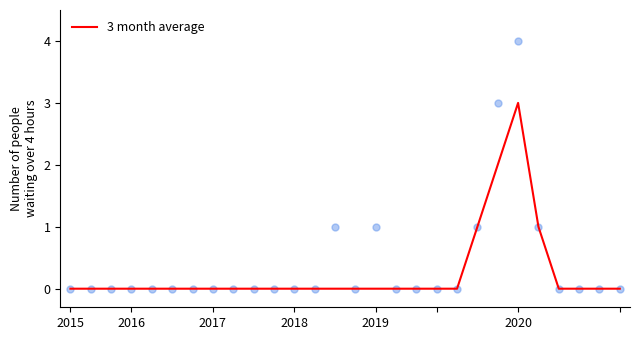

Between 2019 and 15, which is larger?

2019